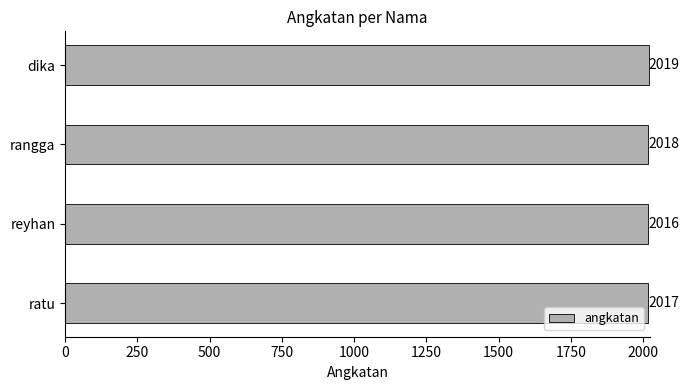

Is it true that the value at reyhan is 3522?

False